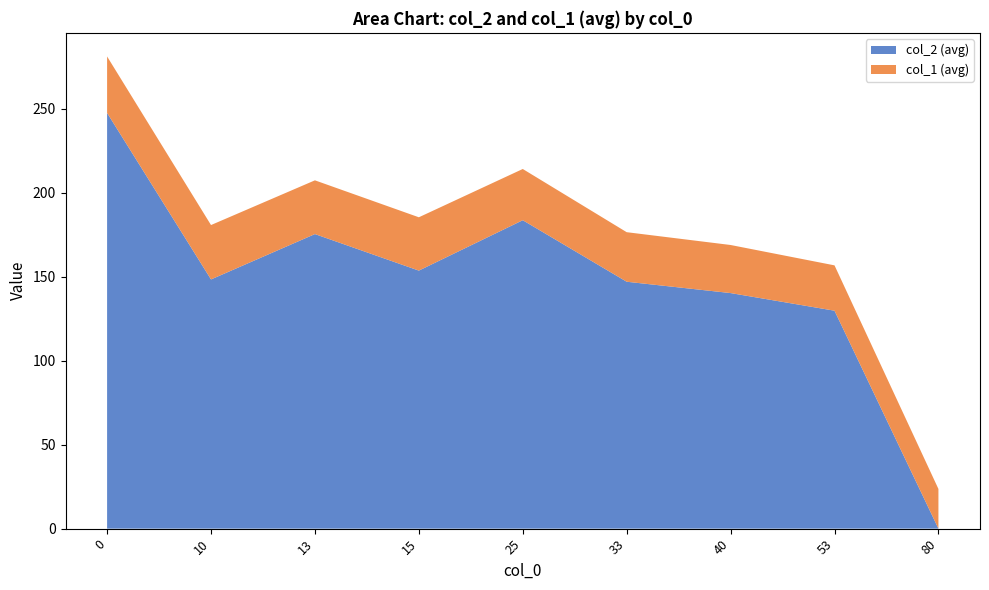

Rank the series at 53 from highest to lowest value.

col_2, col_1